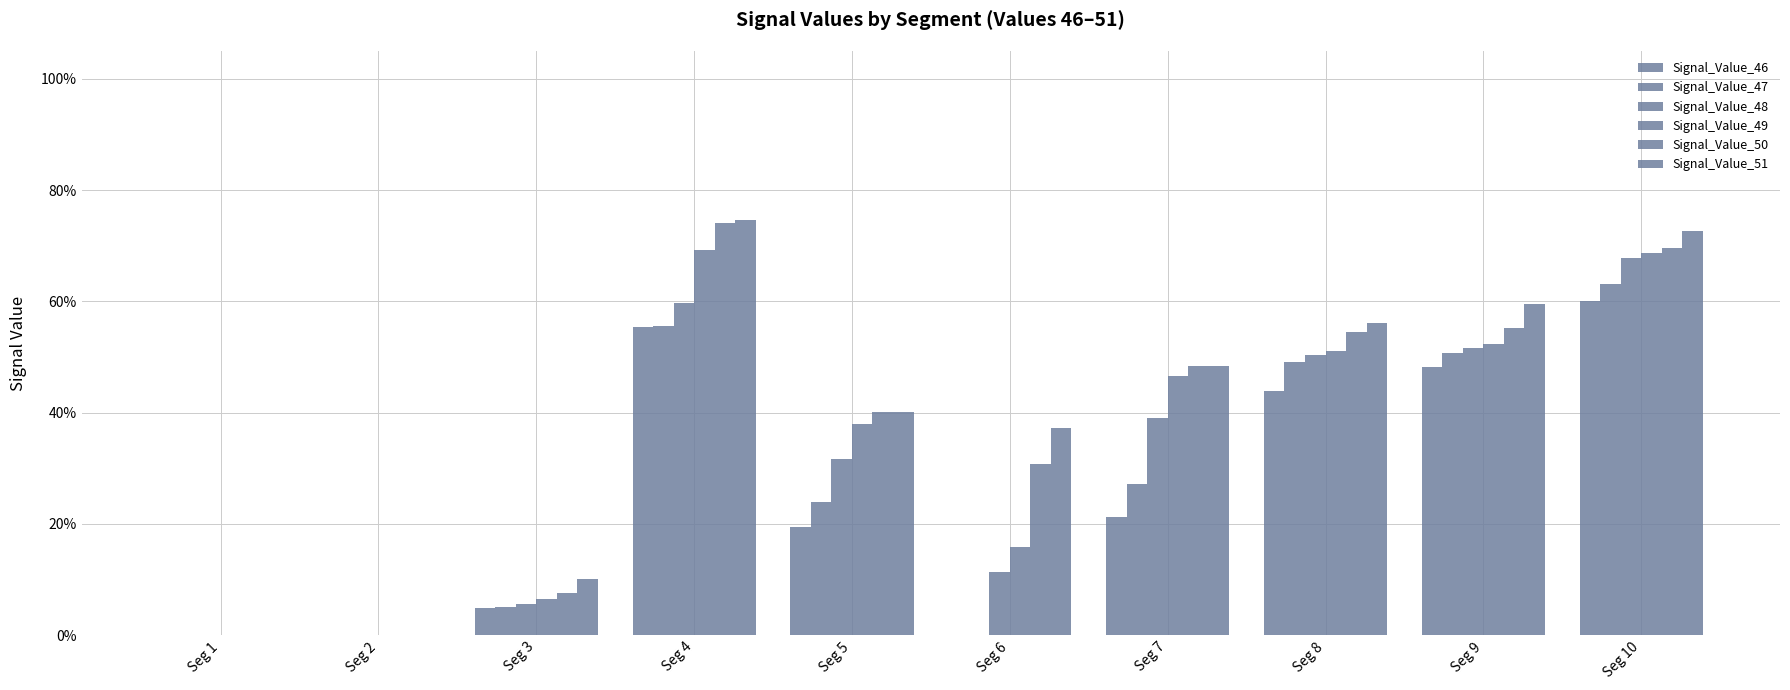

Are the bars grouped side by side (vs. stacked)?

Yes